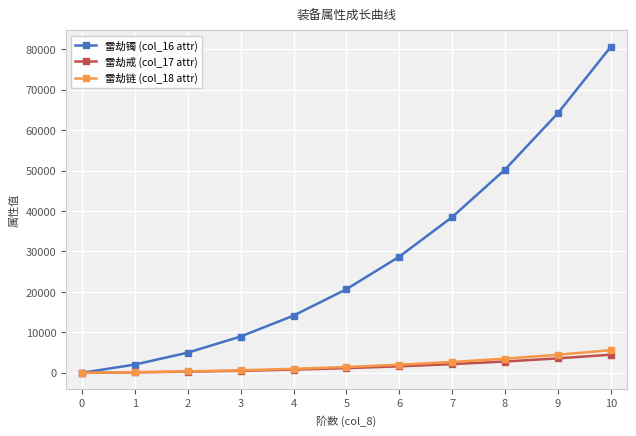

The value of 雷劫镯 (col_16 attr) at 4 is 18650. True or false?

False